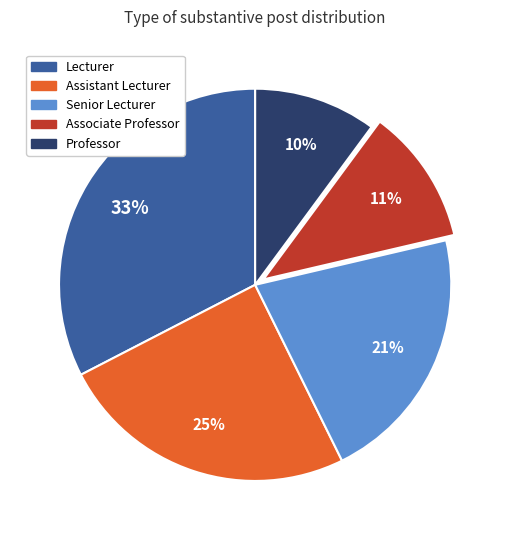

Which slice is the smallest?

Professor